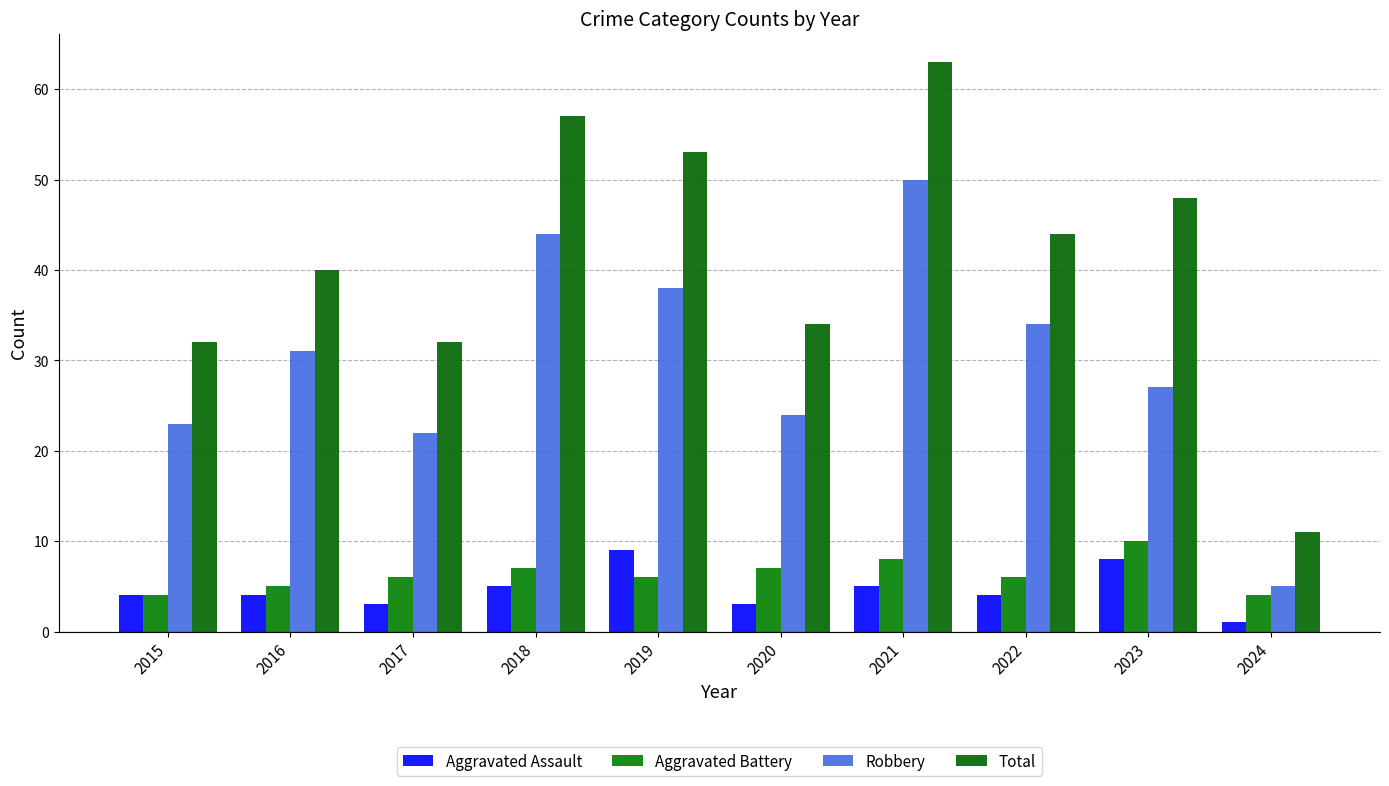

Which category has the lowest value in the Total series?

2024